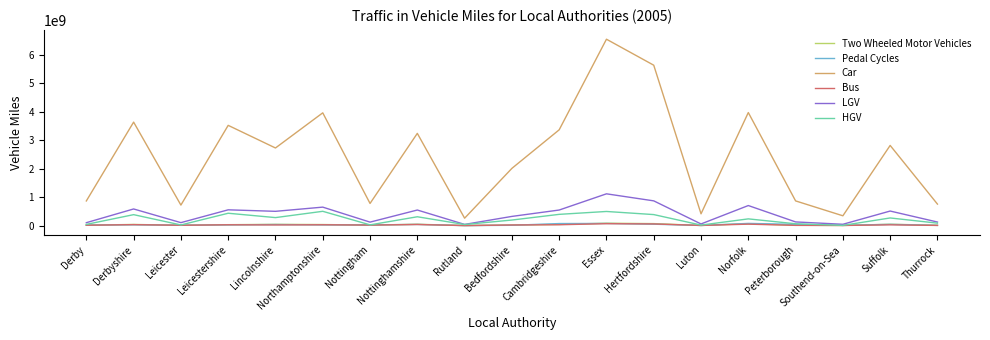

True or false: LGV and Car cross at least once.

False